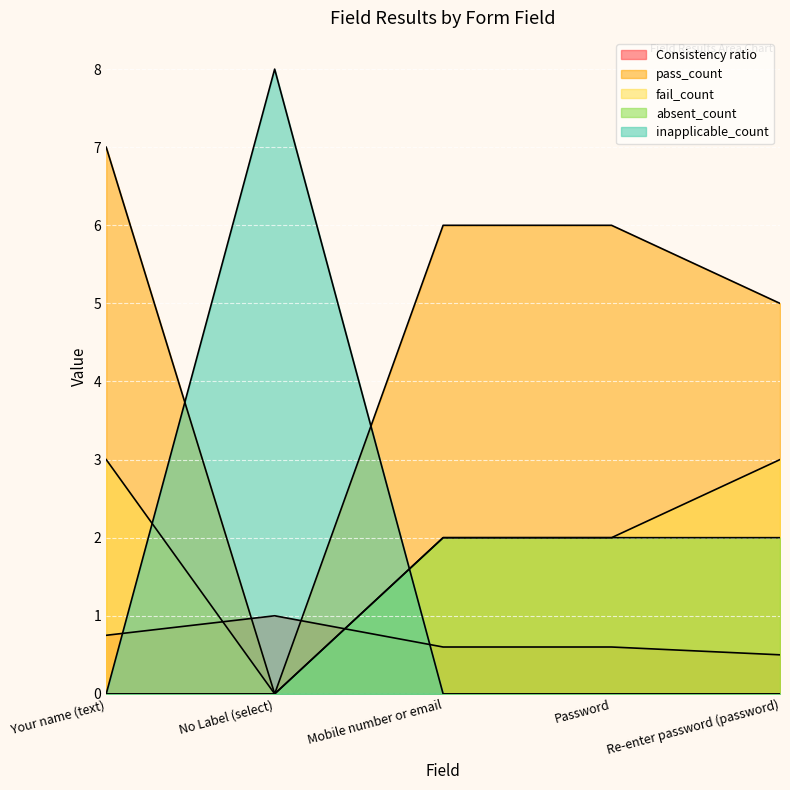

The value of inapplicable_count at Re-enter password (password) is 0.0. True or false?

True